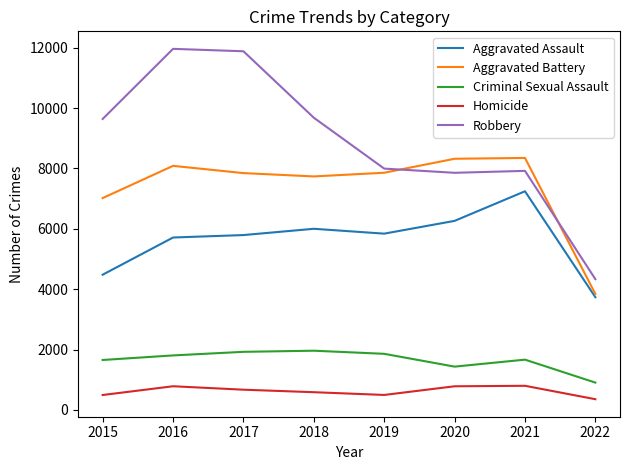

True or false: Robbery and Homicide intersect in this chart.

False